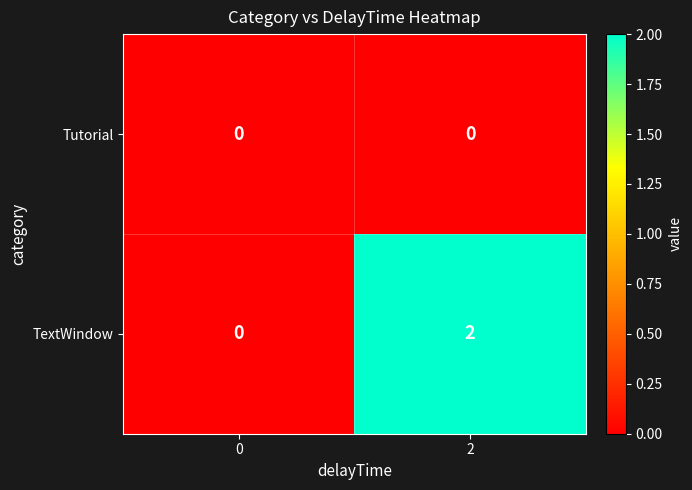

How many distinct data groups are displayed?

2